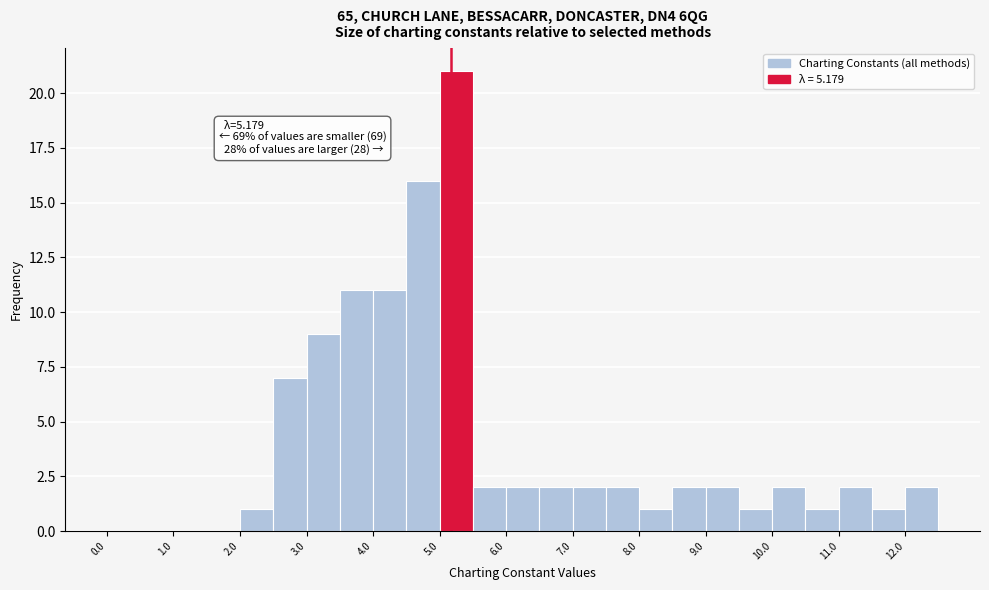

Over which range of the x-axis is the bar tallest?

5.0 to 5.5